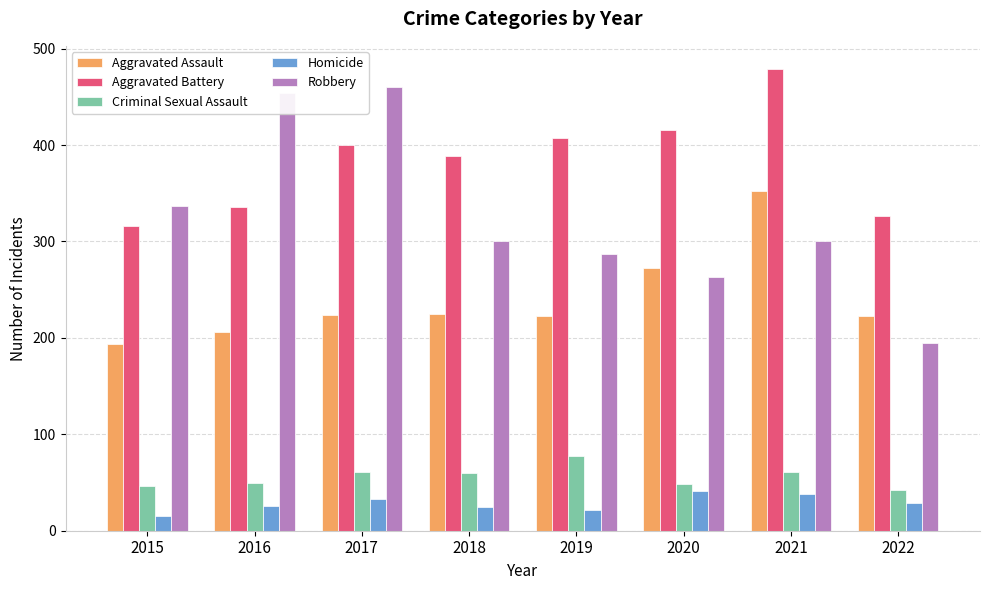

How many distinct data groups are displayed?

5